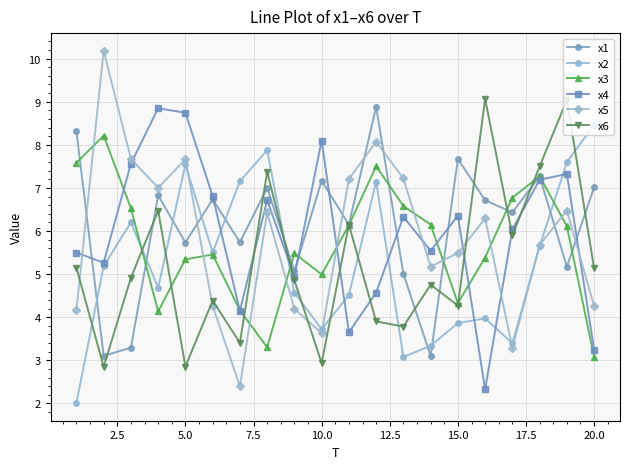

Count the number of data series in this chart.

6